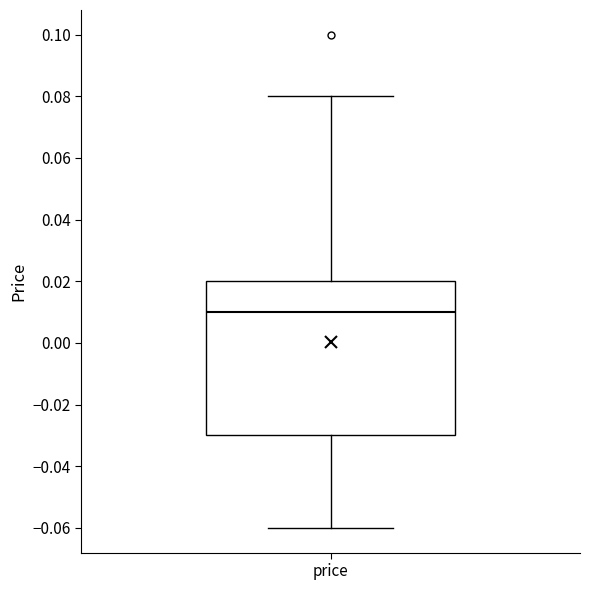

Transcribe this box plot: give where the median line is, the range the box spans, and where the two whiskers end, as read against the y-axis. The values are not printed on the chart, so give them approximately, as read against the axis.

median 0.01, box -0.03 to 0.02, whiskers -0.06 to 0.08